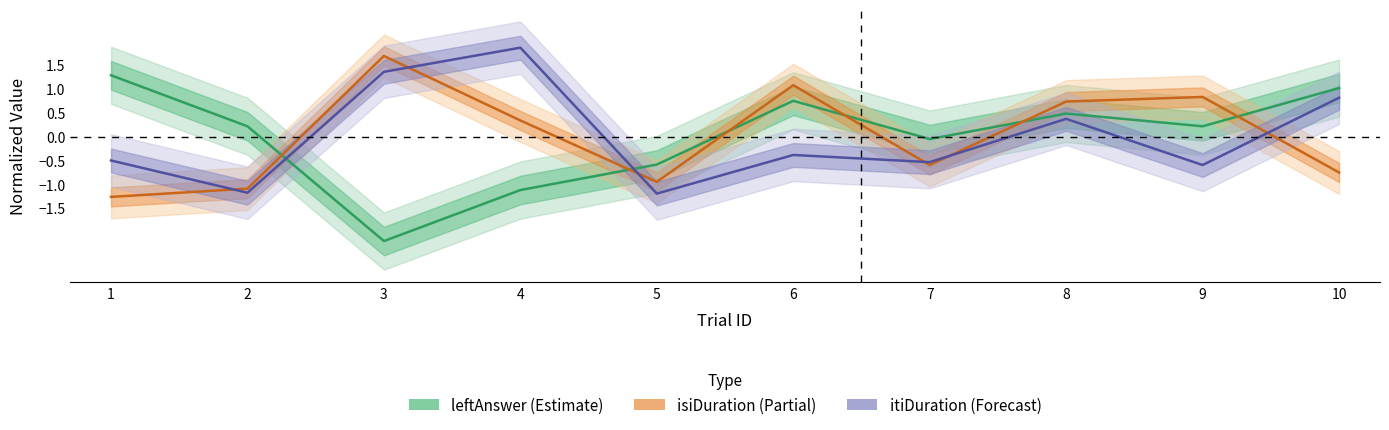

Is the value of isiDuration (Partial) at 9 greater than the value of itiDuration (Forecast) at 6?

Yes